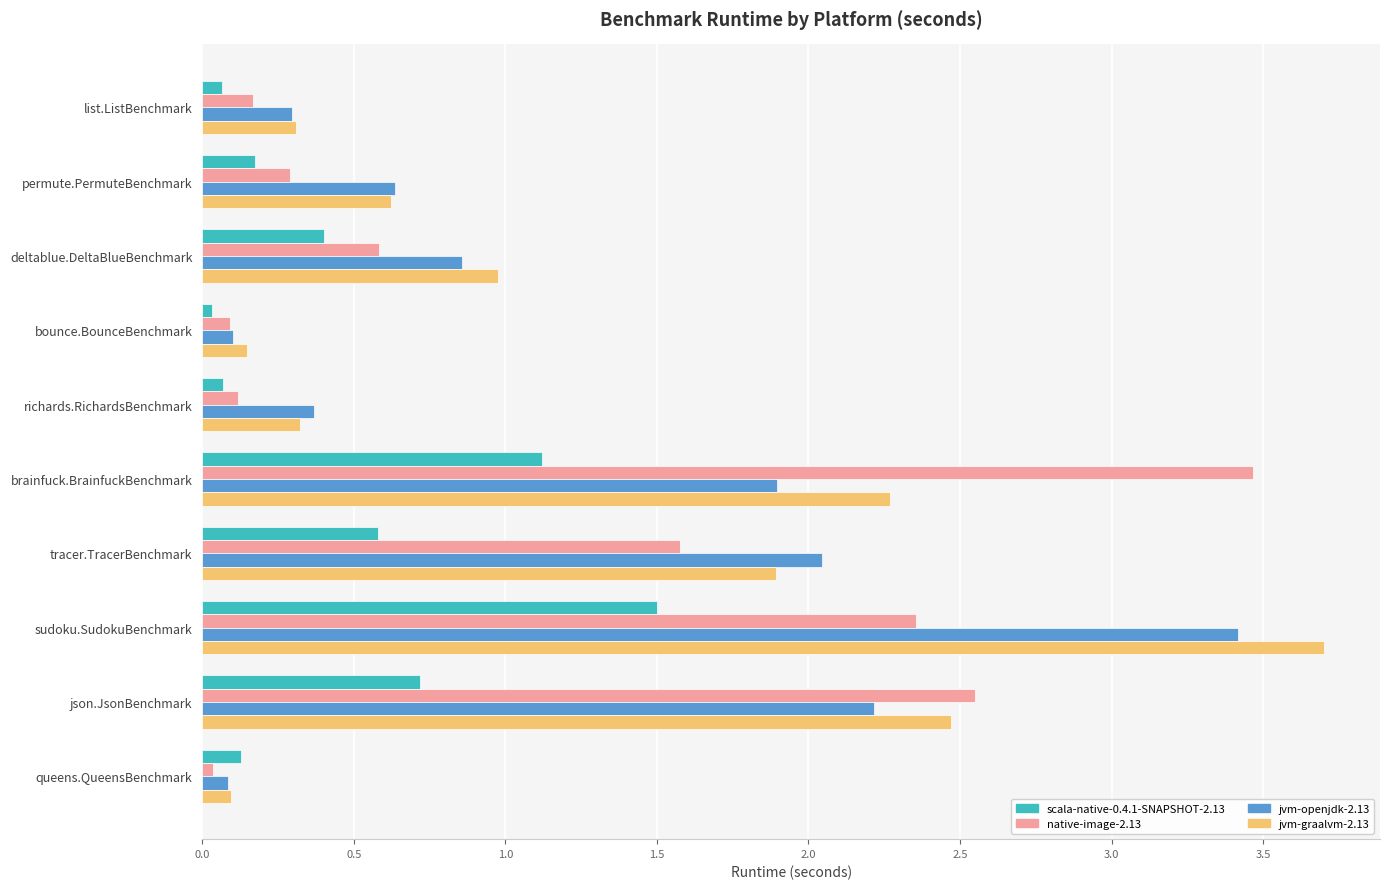

Is it true that scala-native-0.4.1-SNAPSHOT-2.13 equals 0.4 at json.JsonBenchmark?

False